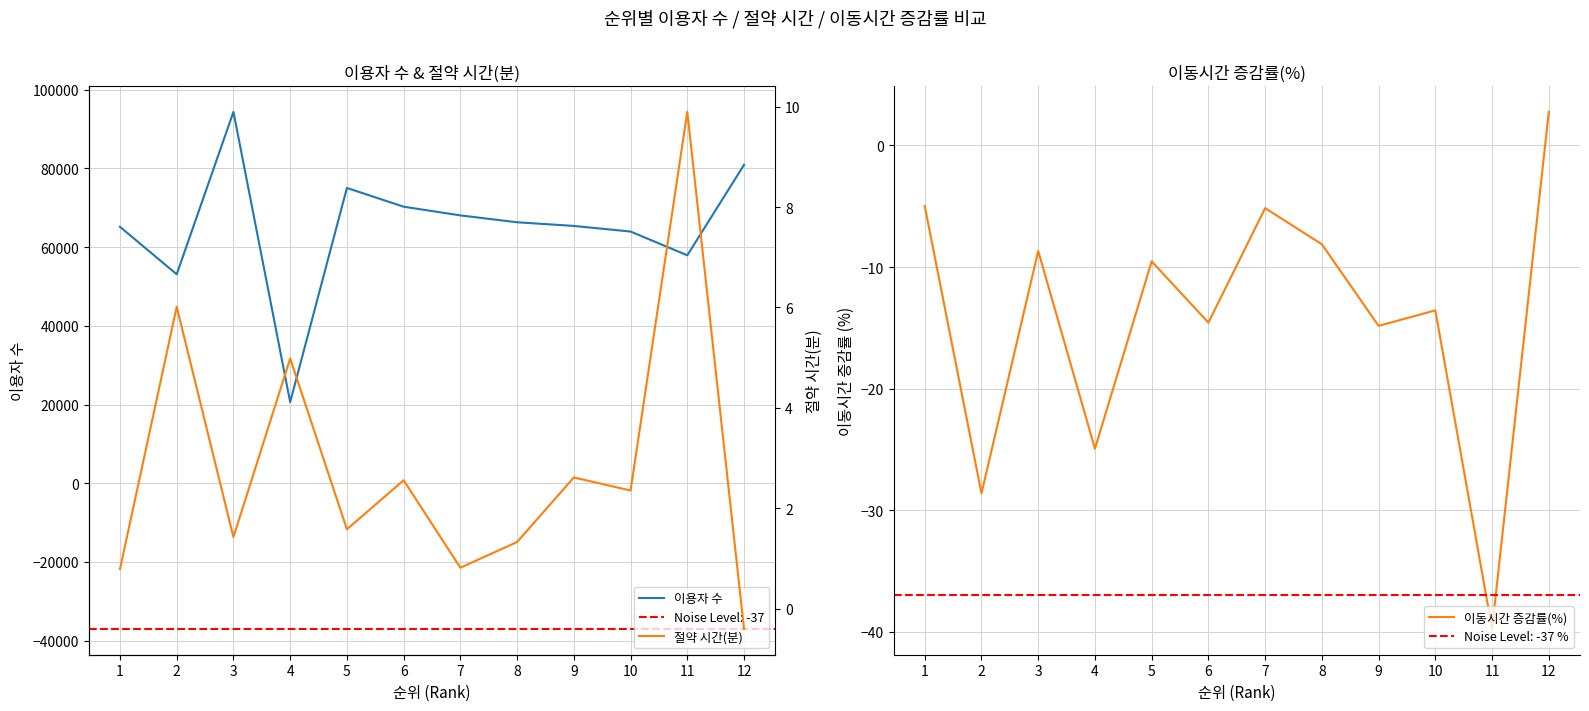

At how many categories does at least one series exceed 1796?

12